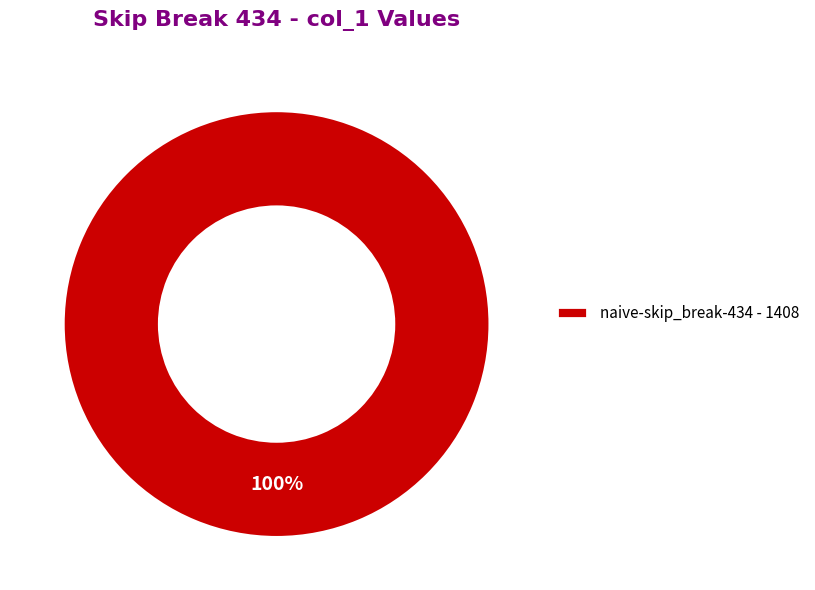

Does naive-skip_break-434 - 1408 represent more than half of the total?

Yes